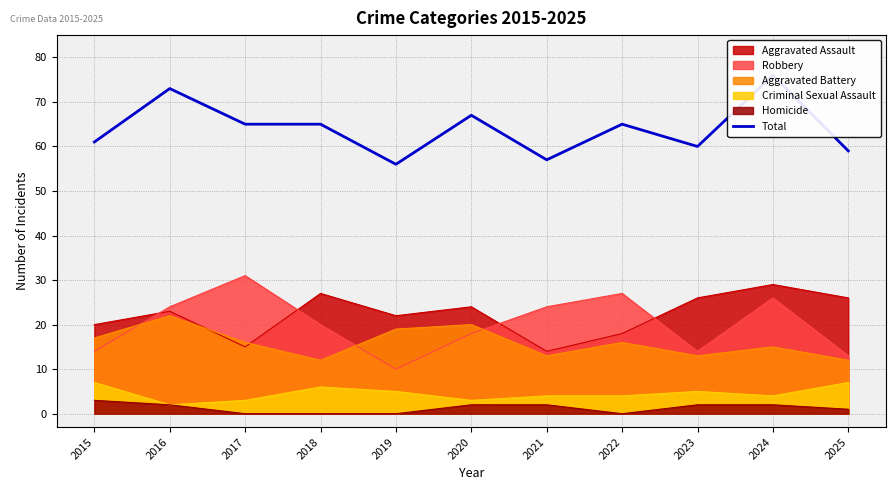

What is the value of the 5th point from the left?

56